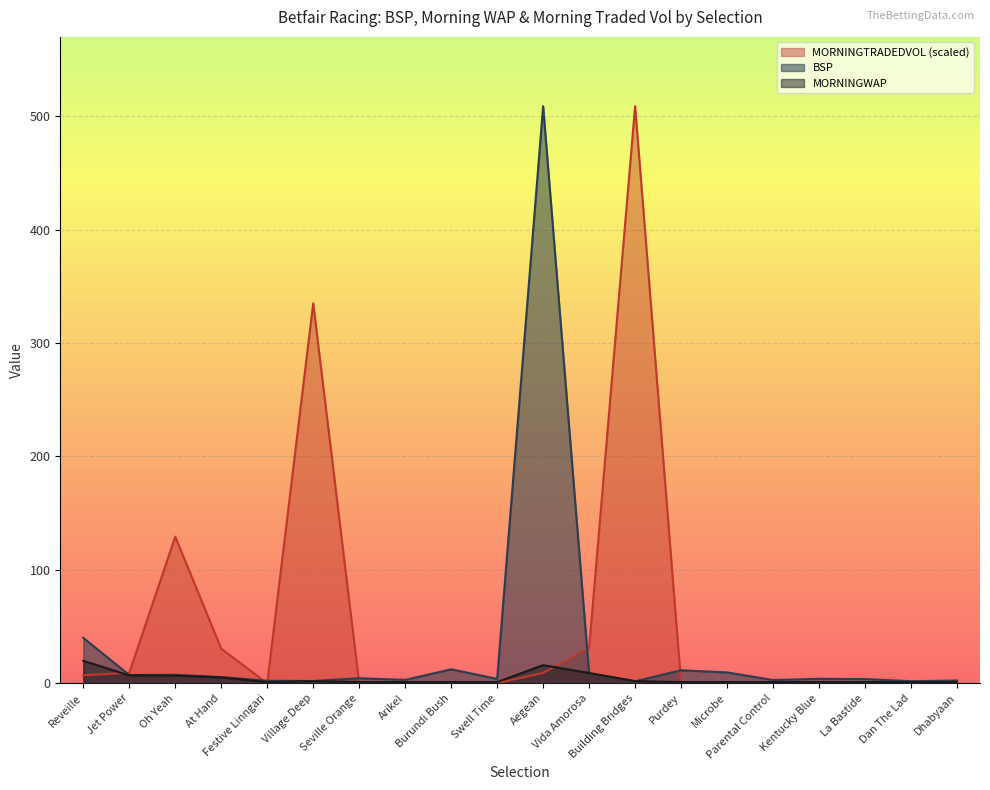

How many lines are shown in the chart?

3